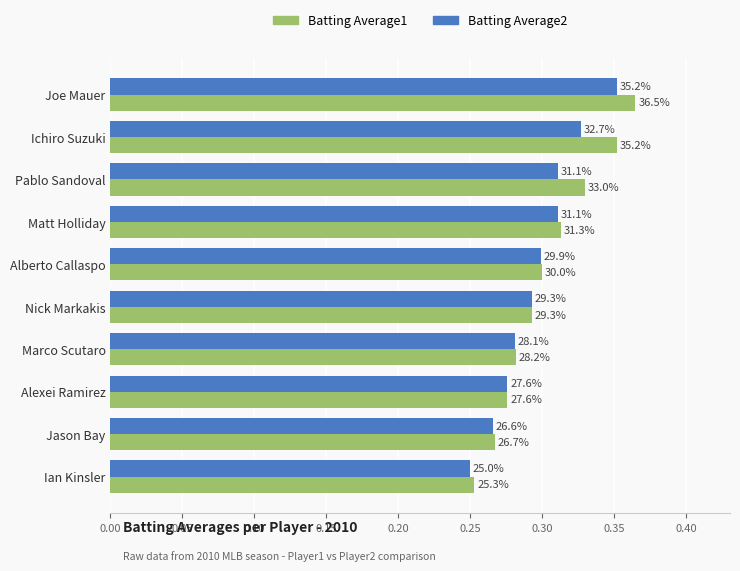

Which series has the widest spread of values?

Batting Average1